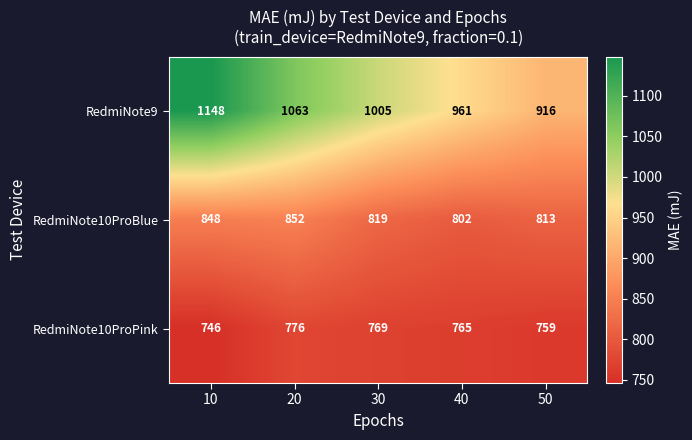

How many categories are shown in the chart?

5